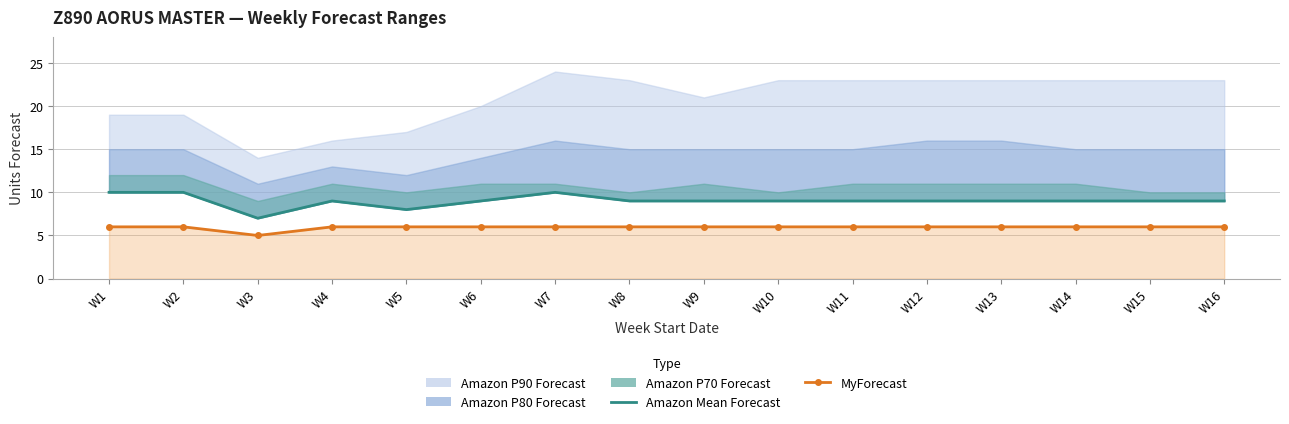

True or false: Amazon Mean Forecast and MyForecast cross at least once.

False